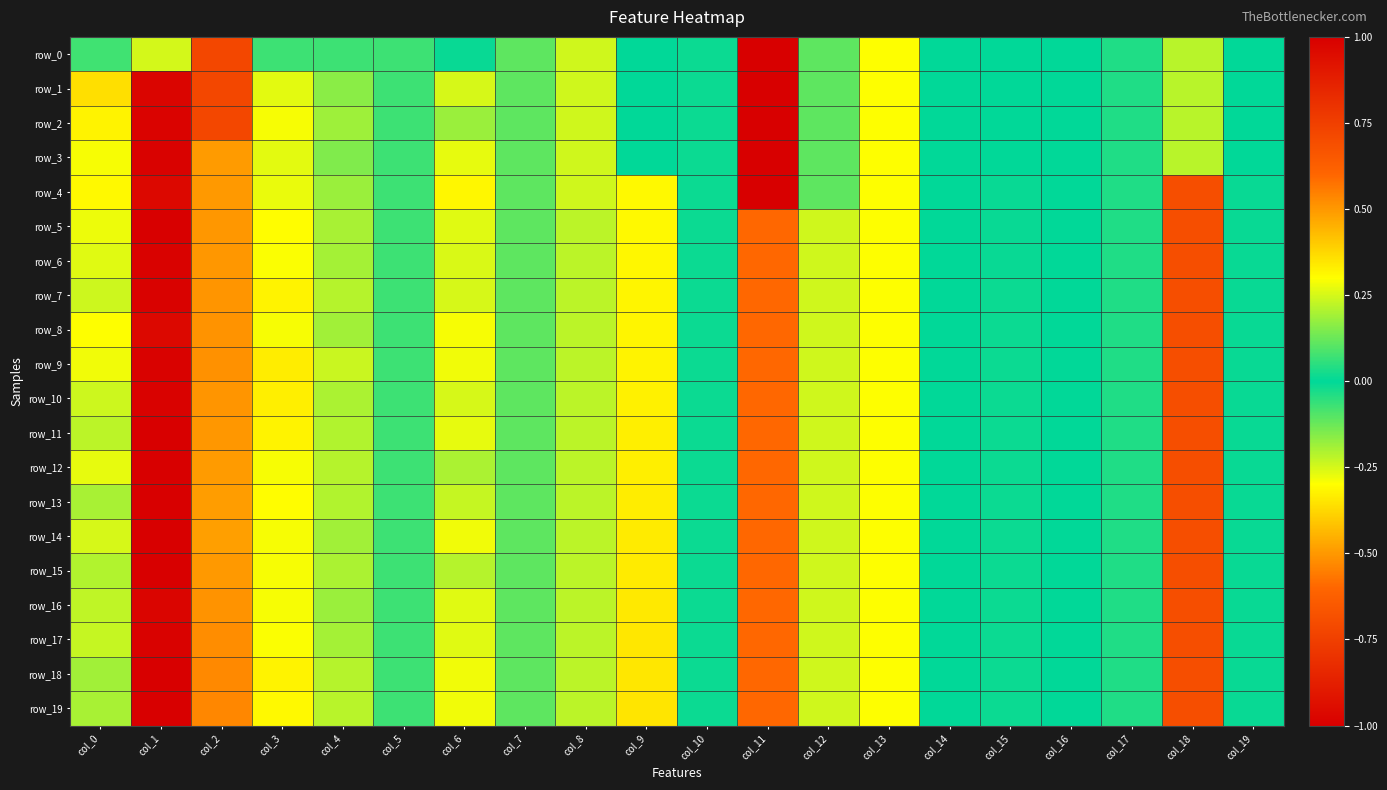

Is it true that row_1 equals 0.2 at col_8?

True